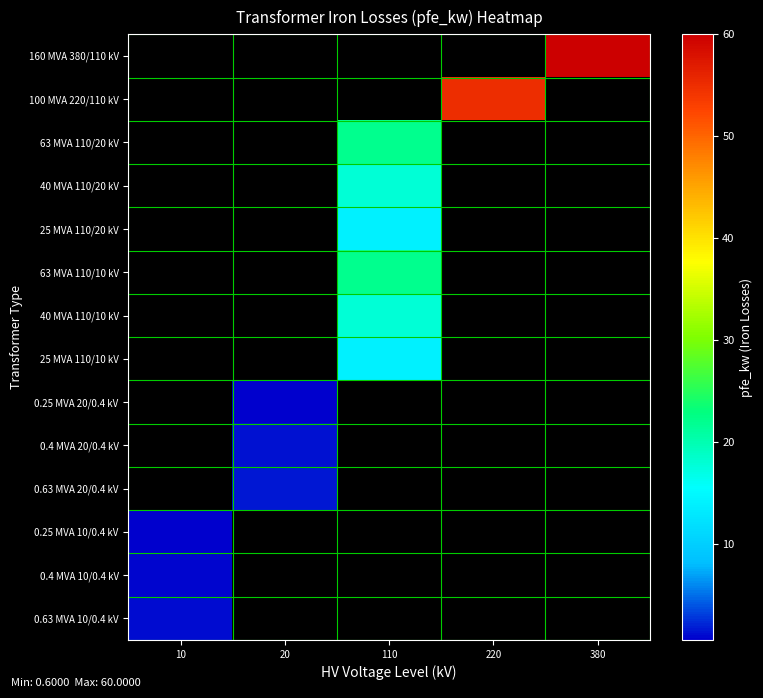

Rank the series at 10 from highest to lowest value.

0.63 MVA 10/0.4 kV, 0.4 MVA 10/0.4 kV, 160 MVA 380/110 kV, 100 MVA 220/110 kV, 63 MVA 110/20 kV, 40 MVA 110/20 kV, 25 MVA 110/20 kV, 63 MVA 110/10 kV, 40 MVA 110/10 kV, 25 MVA 110/10 kV, 0.25 MVA 20/0.4 kV, 0.4 MVA 20/0.4 kV, 0.63 MVA 20/0.4 kV, 0.25 MVA 10/0.4 kV